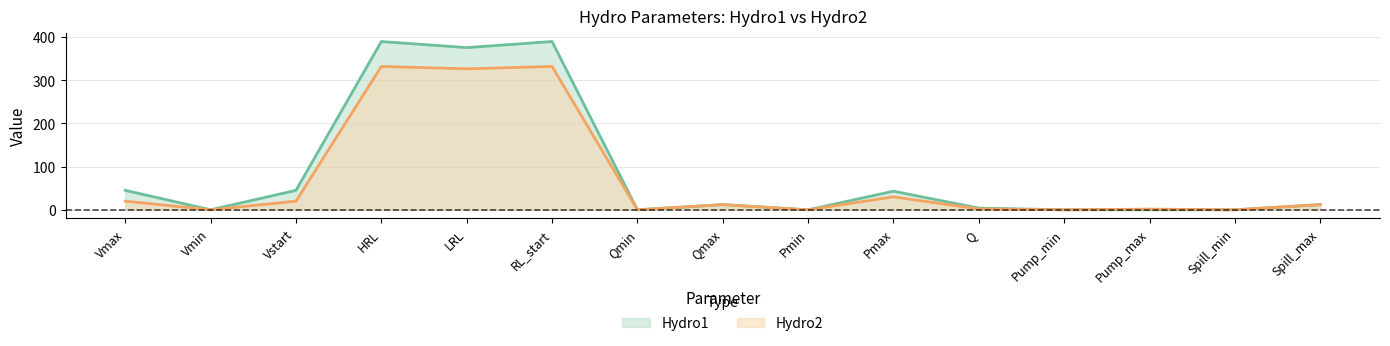

What is the sum of the Hydro1 values at Vmin and Pmax?

43.0